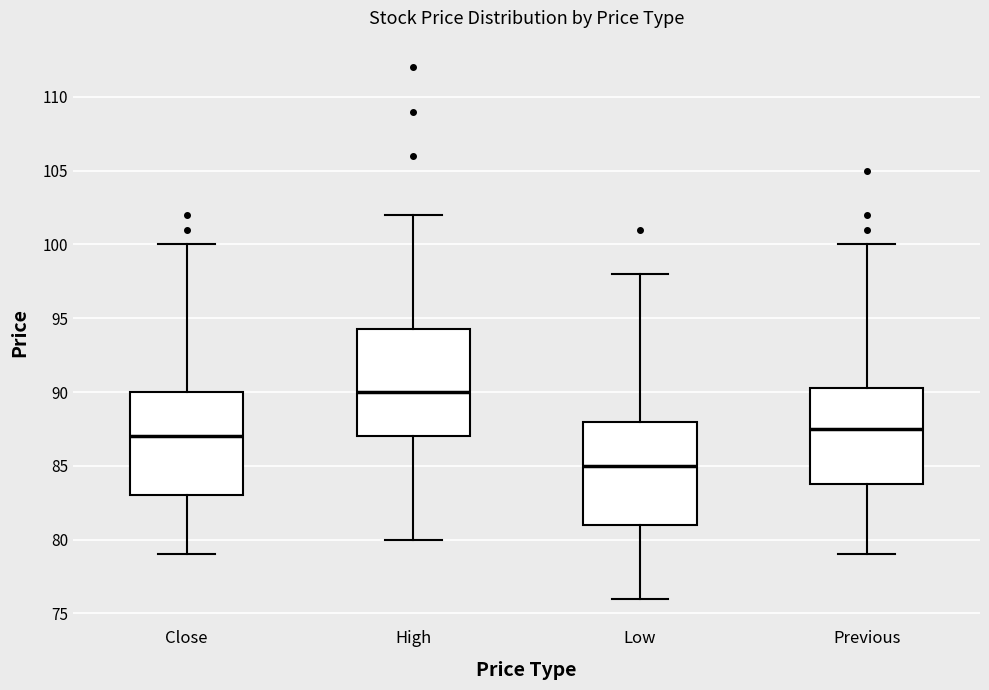

Reading left to right, read every box against the y-axis: the position of its median line, the range the box covers, and the ends of its whiskers. The values are not printed on the chart, so give them approximately, as read against the axis.

Close: median 87.0, box 83.0 to 90.0, whiskers 79.0 to 100.0
High: median 90.0, box 87.0 to 94.5, whiskers 80.0 to 102.0
Low: median 85.0, box 81.0 to 88.0, whiskers 76.0 to 98.0
Previous: median 87.5, box 84.0 to 90.5, whiskers 79.0 to 100.0